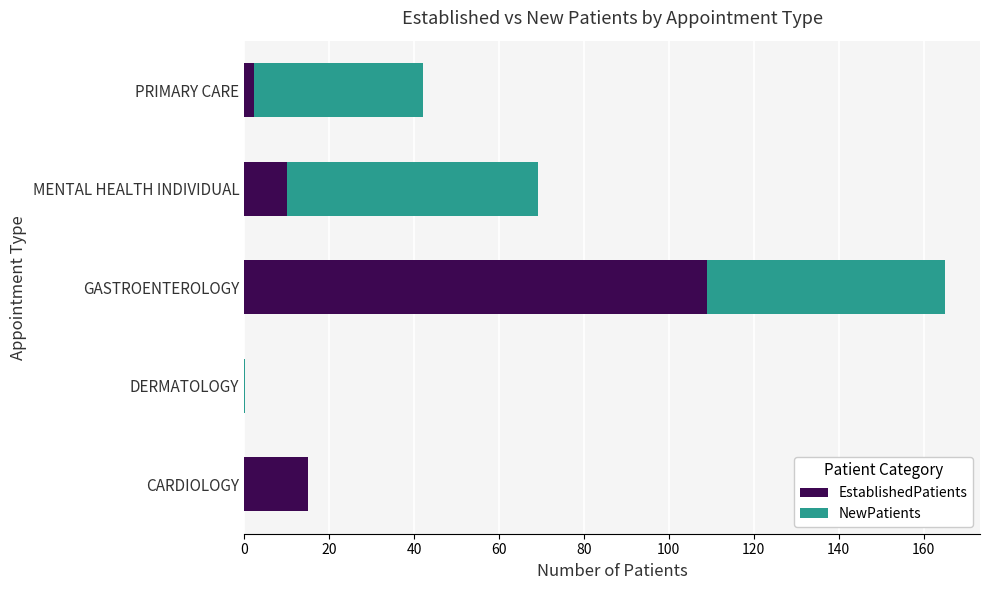

Which category has the highest value in the EstablishedPatients series?

GASTROENTEROLOGY